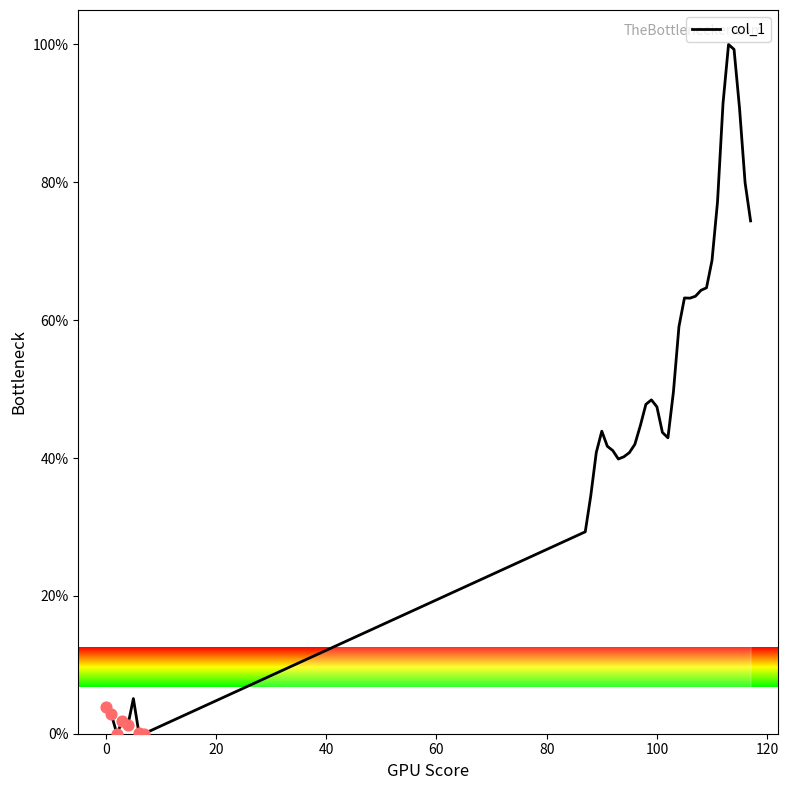

What is the greatest value displayed?

100.0